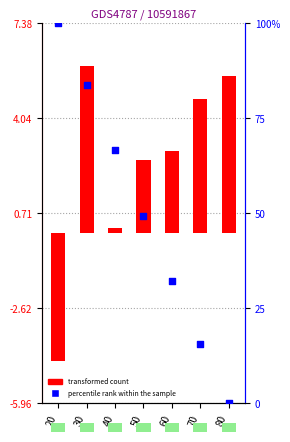

Is the value of transformed count at 80 greater than the value of percentile rank within the sample at 20?

No